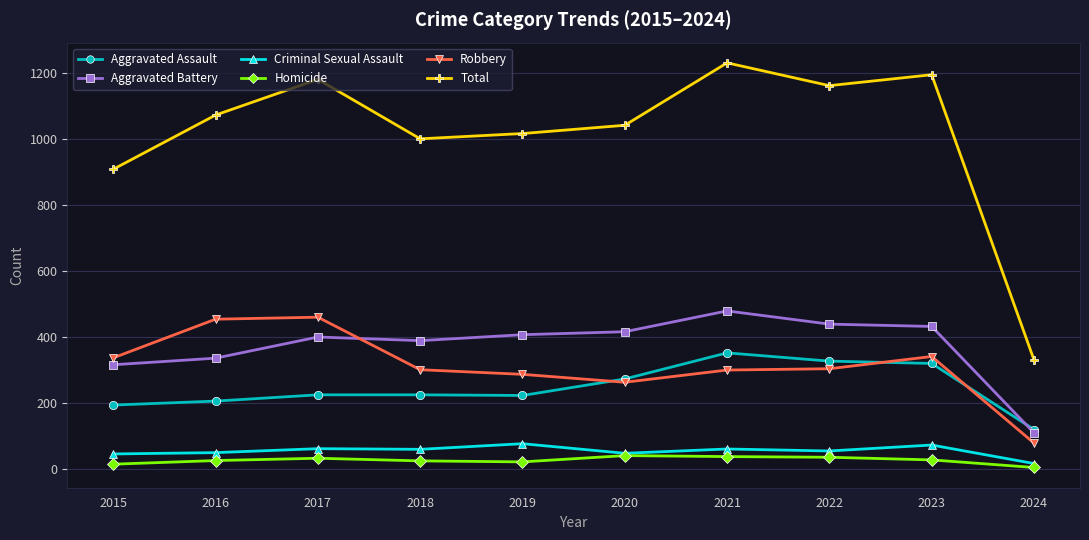

What is the difference between the highest and lowest values at 2015?

893